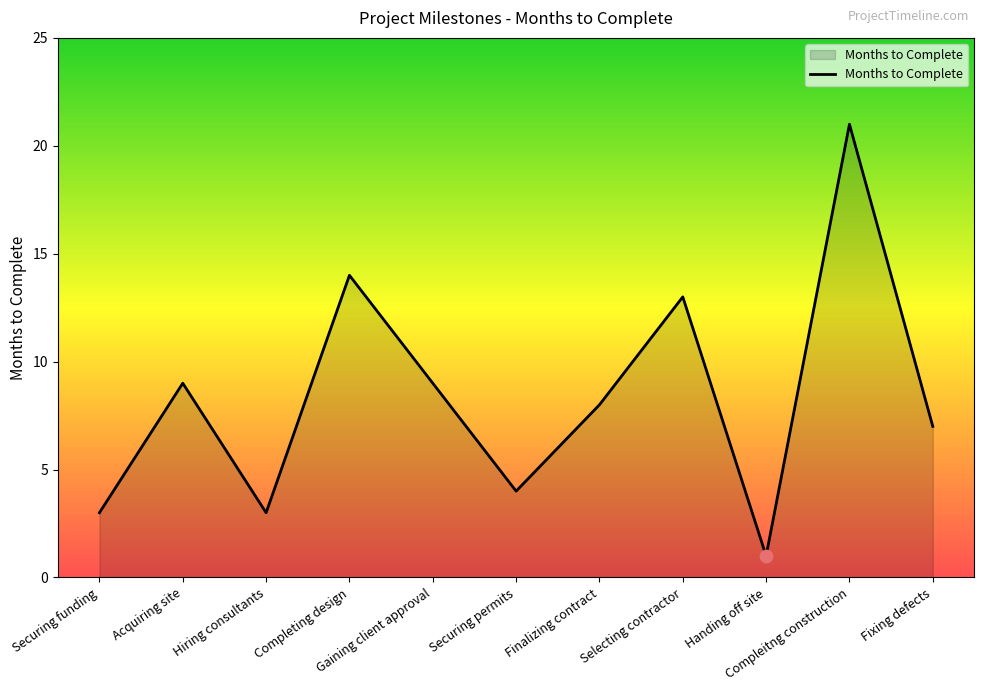

Approximately how many times larger is the value at Completing design compared to Securing funding?

4.7